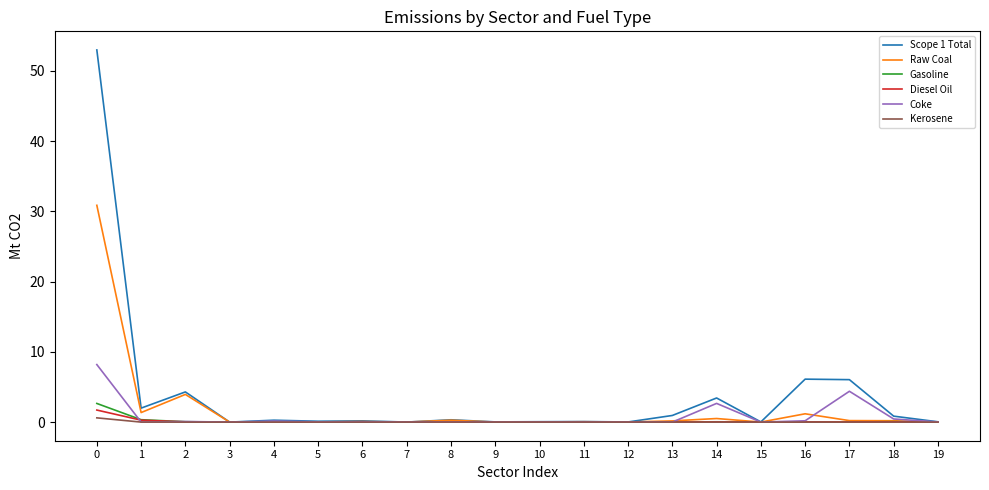

What is the sum of all Kerosene values?

0.6